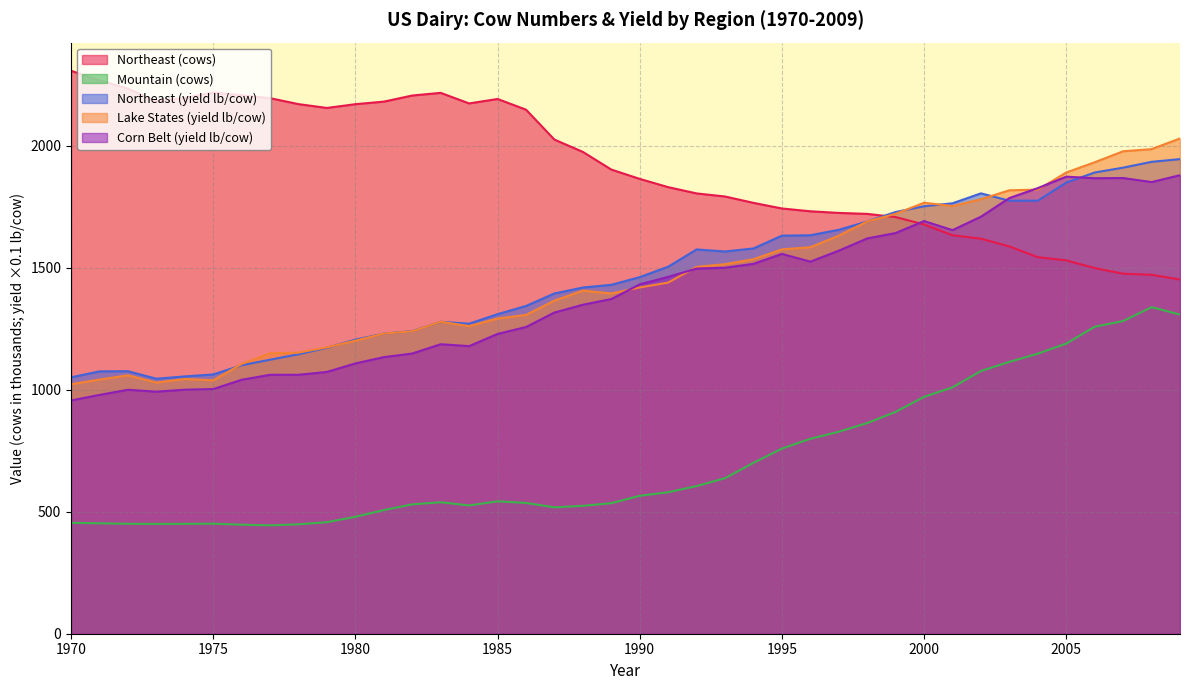

How many data points in Northeast (yield lb/cow) are less than 1460?

20